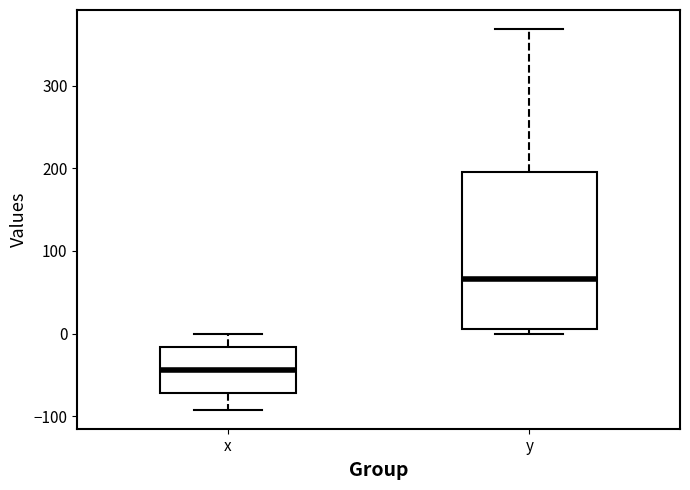

Reading left to right, read every box against the y-axis: the position of its median line, the range the box covers, and the ends of its whiskers. The values are not printed on the chart, so give them approximately, as read against the axis.

x: median -40, box -70 to -20, whiskers -90 to 0
y: median 70, box 10 to 200, whiskers 0 to 370